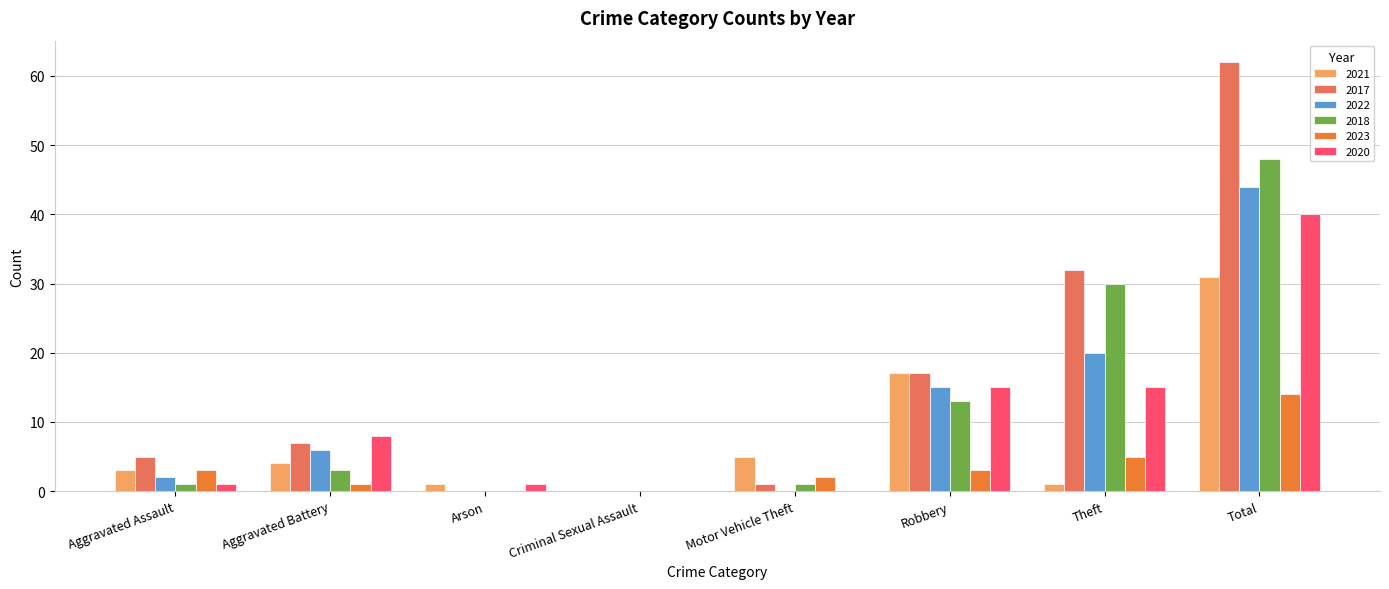

Is it true that 2017 equals 2 at Aggravated Assault?

False